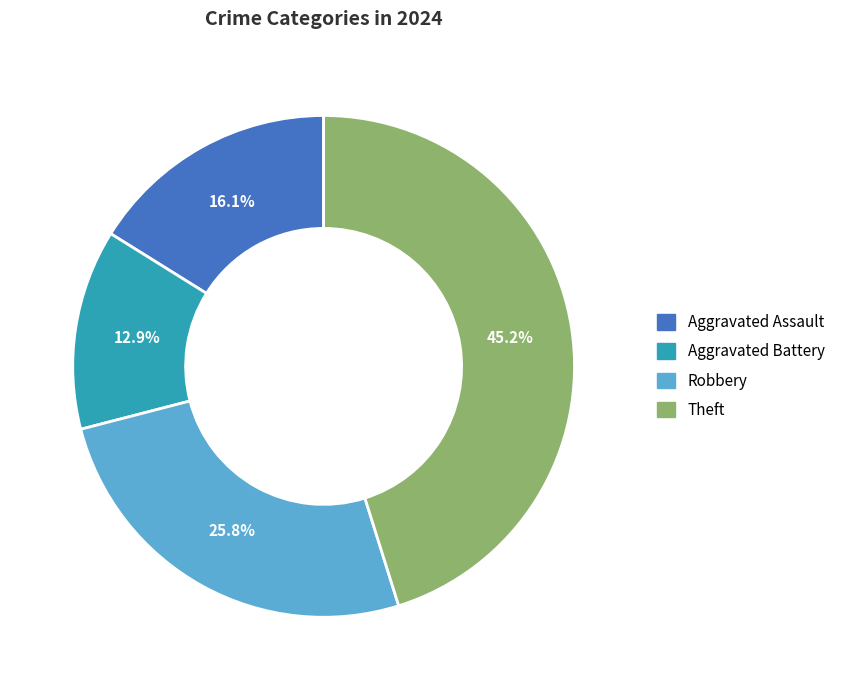

Count the number of slices in the pie.

4